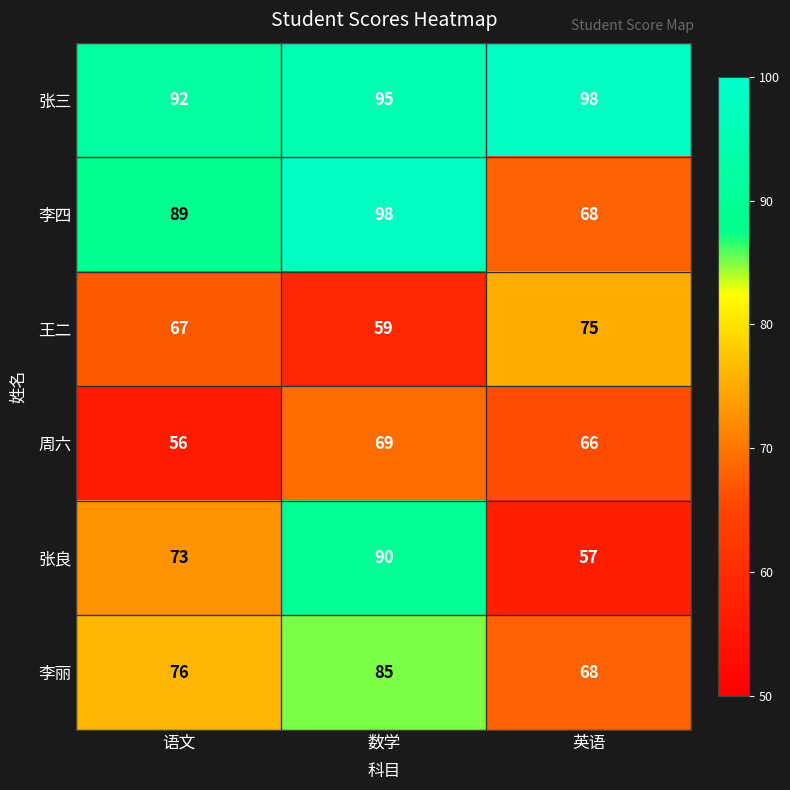

What is the minimum value shown in the chart?

56